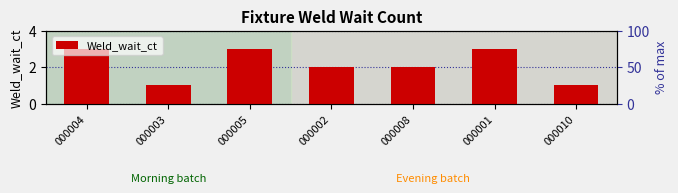

What is the sum of the values at 000004 and 000001?

6